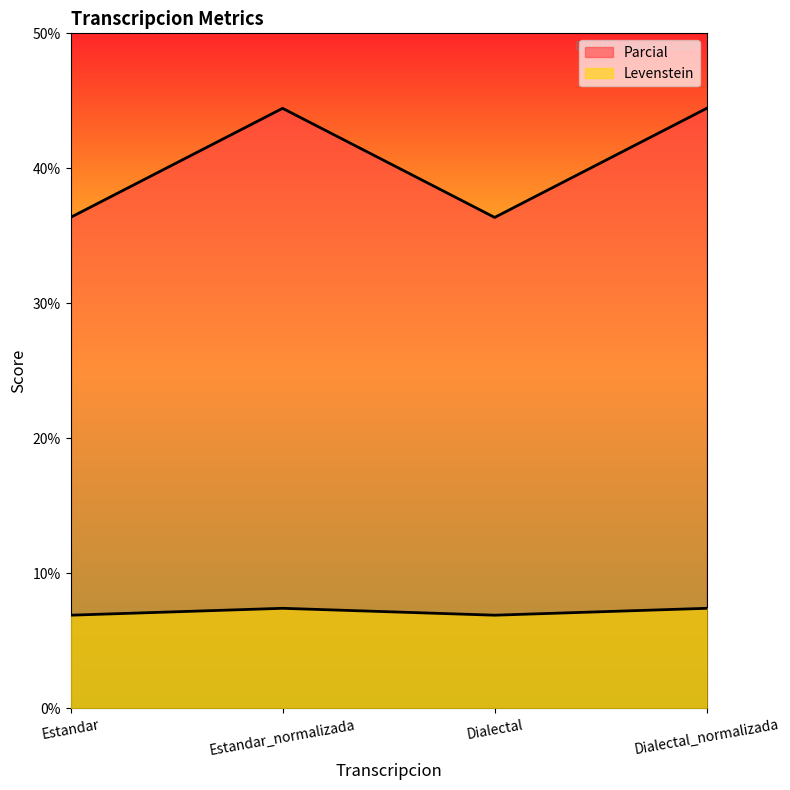

What position from the right is Dialectal_normalizada?

1